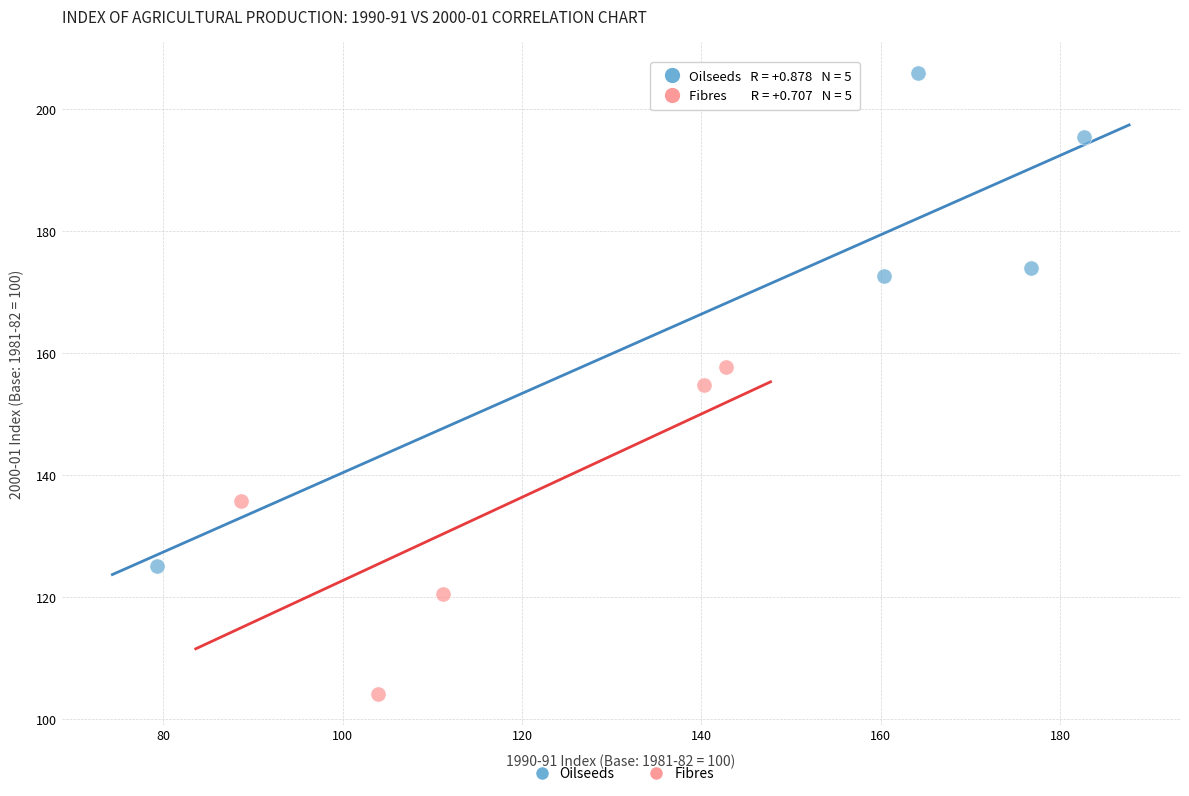

Which series contains the lowest Y value?

Fibres